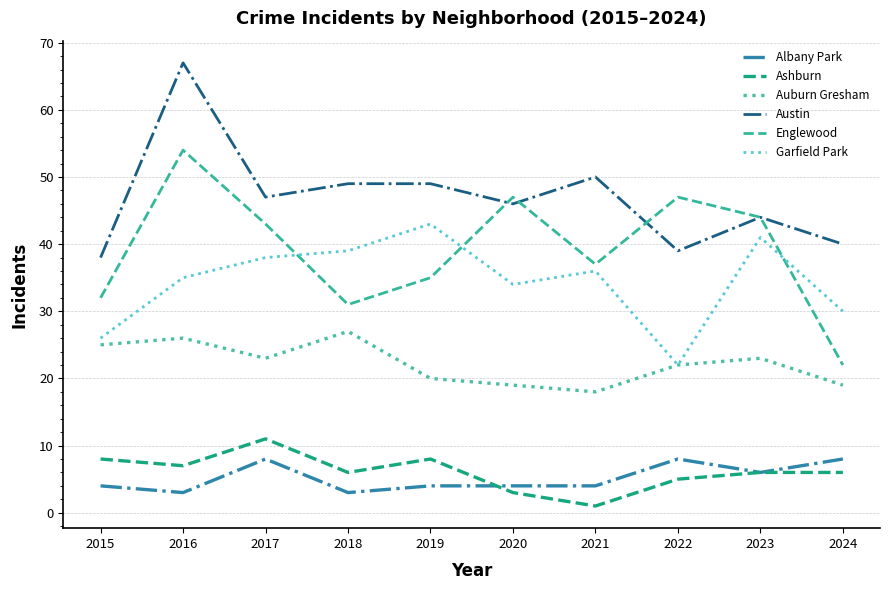

How many distinct data groups are displayed?

6